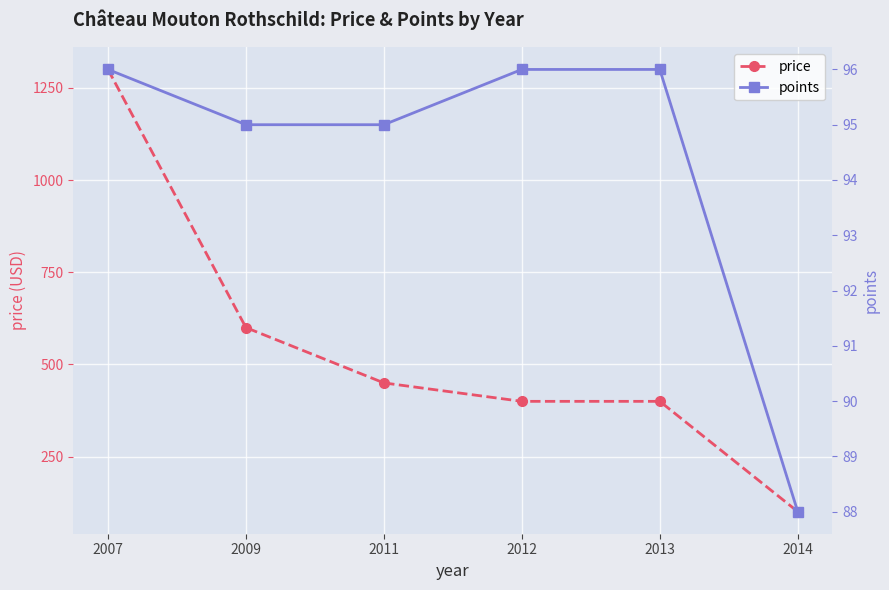

Reading left to right, extract all data points from this chart.

price: 1300	600	450	400	400	101
points: 96	95	95	96	96	88